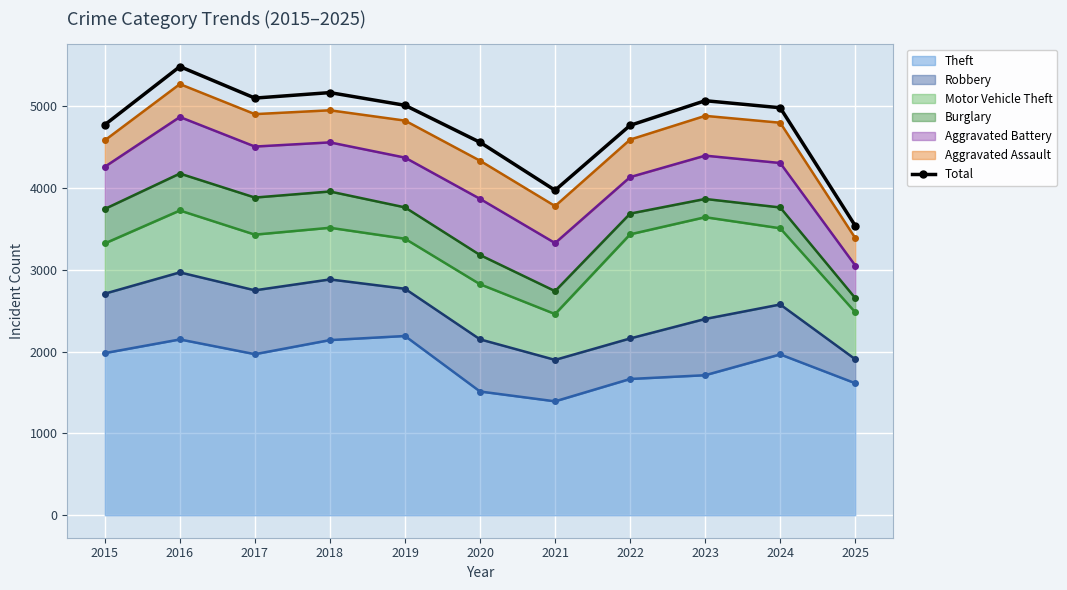

What is the difference between the maximum and minimum values?

1945